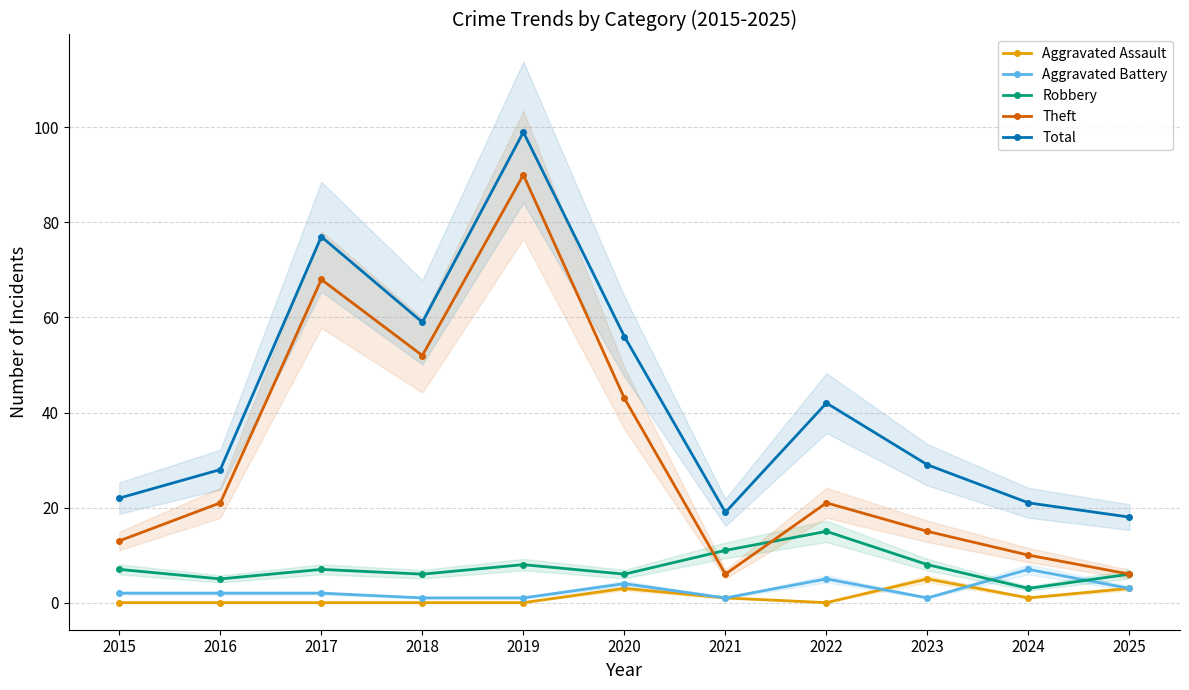

How many Aggravated Battery values are between 1 and 4?

9